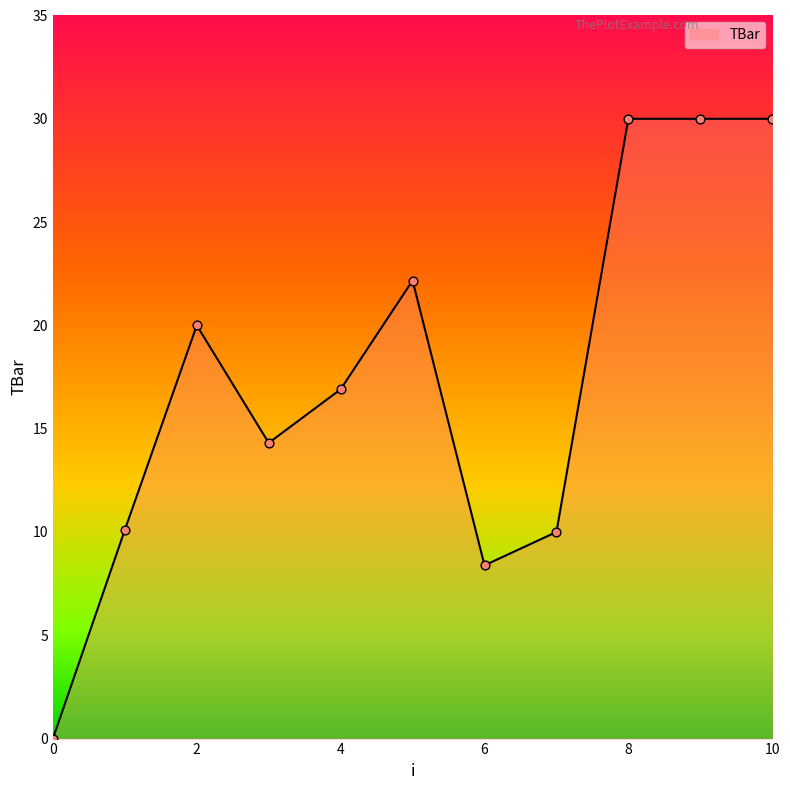

What is the maximum value shown in the chart?

30.0